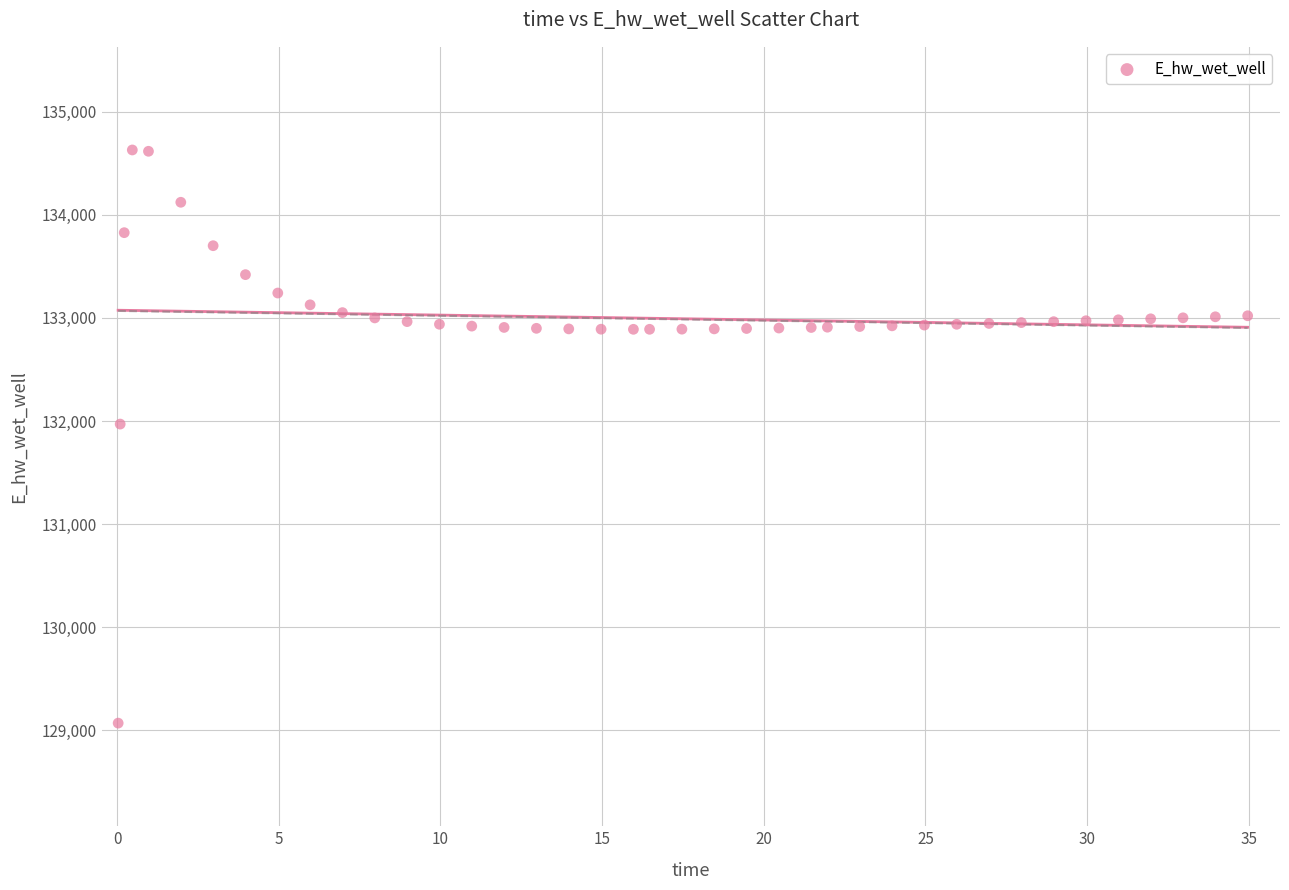

What Y value in the scatter plot is closest to 131849?

131969.9